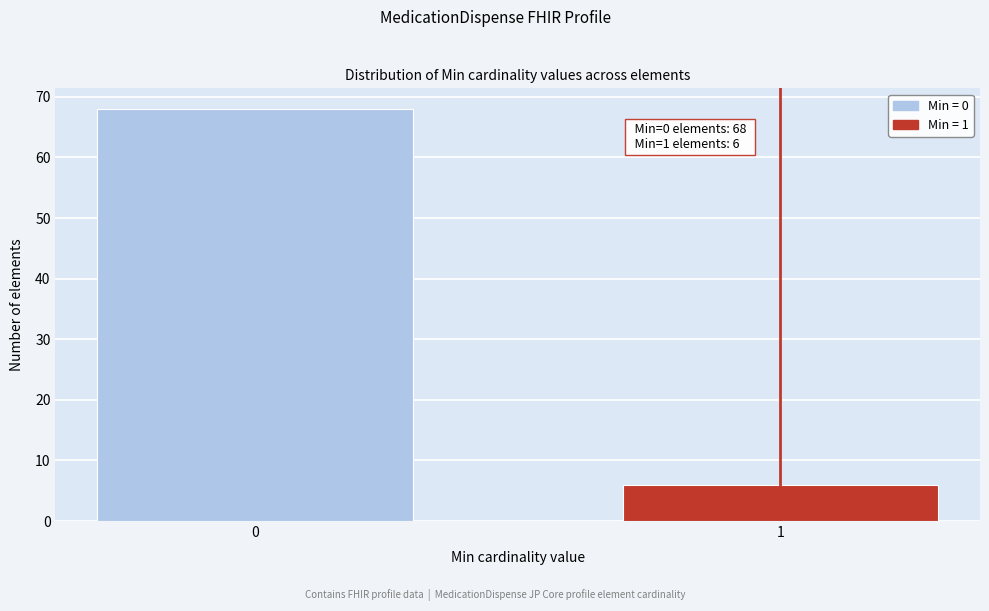

Reading right to left, list all the values displayed in this chart.

6	68